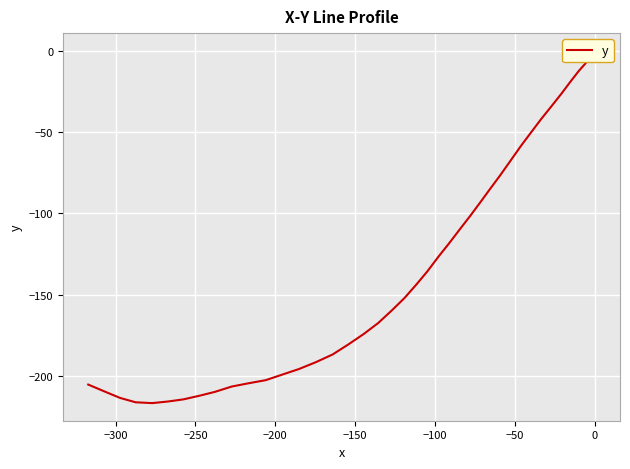

How many lines are shown in the chart?

1